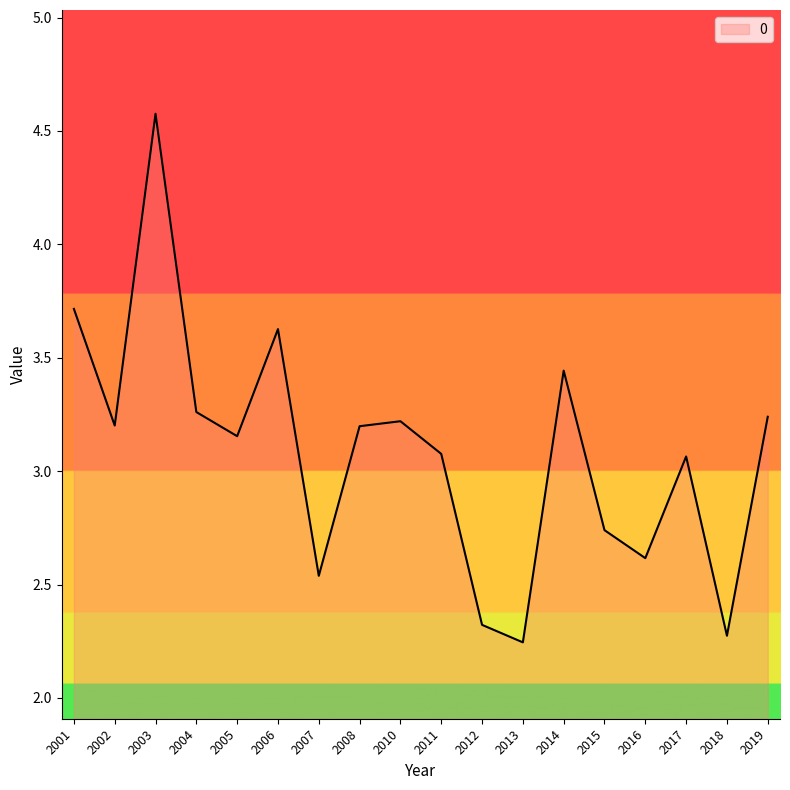

How many categories are shown in the chart?

18